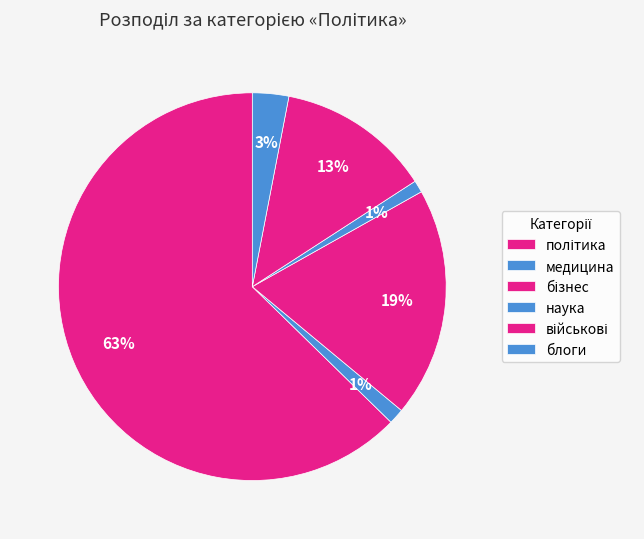

The політика slice represents 73% of the pie. True or false?

False